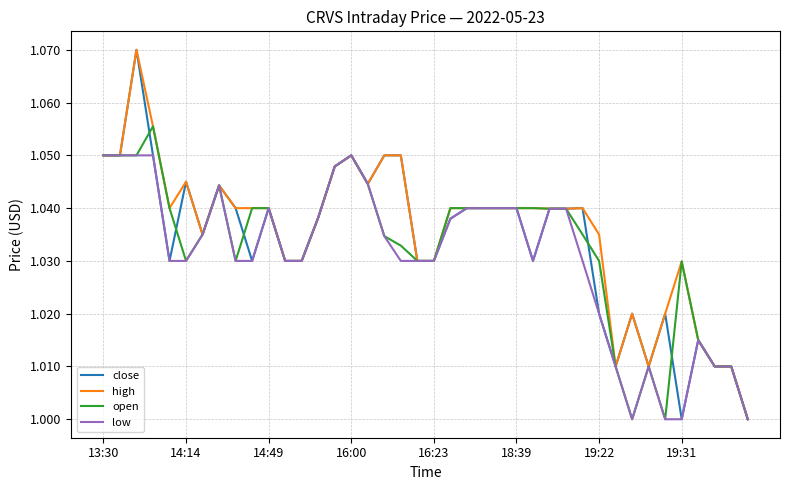

Rank the series by their average value, from lowest to highest.

low, open, close, high